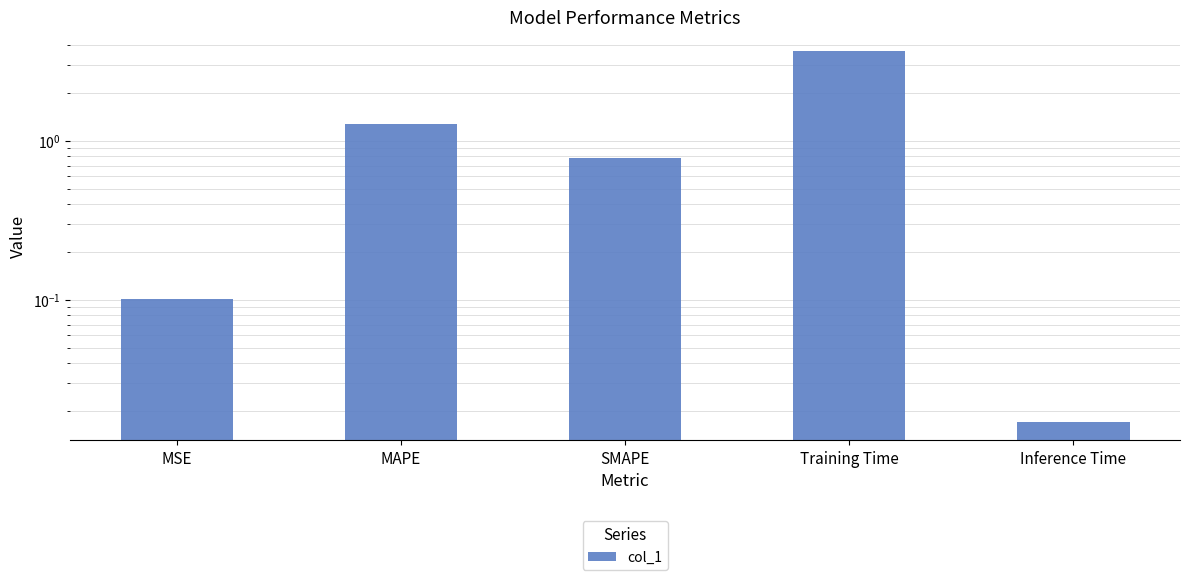

Reading left to right, transcribe all the data shown in this chart.

0.1	1.3	0.8	3.7	0.0